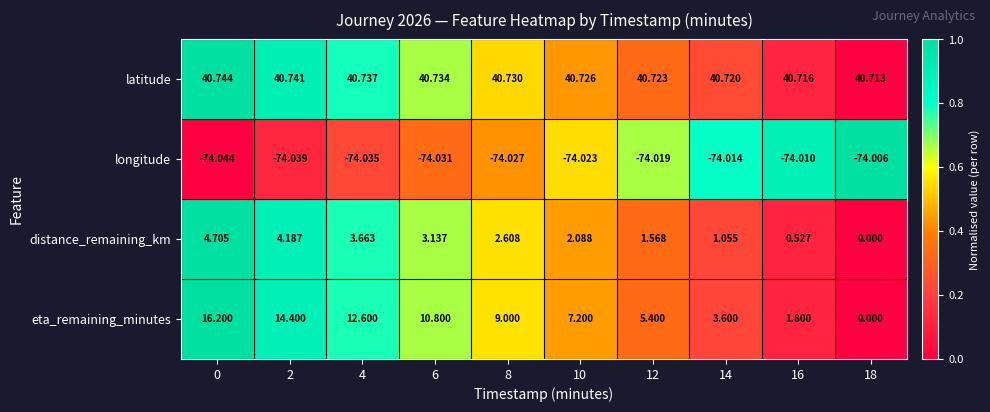

Which category has the lowest value across all series?

0